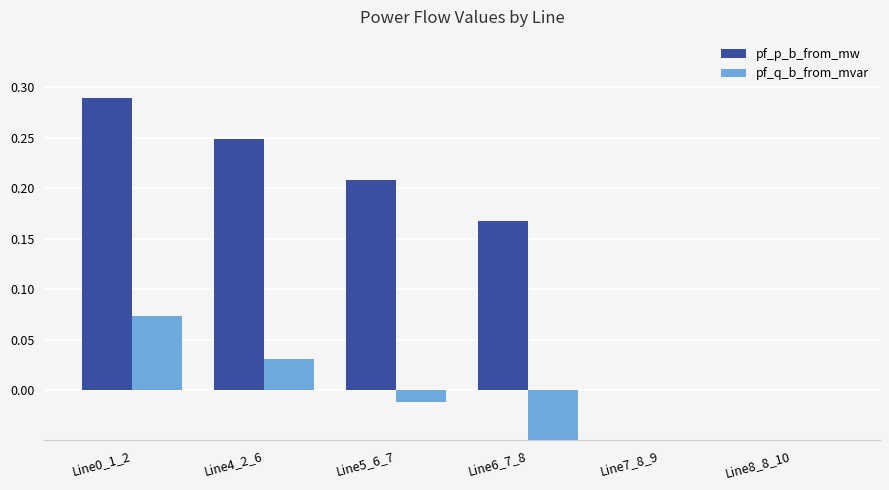

How many distinct data groups are displayed?

2